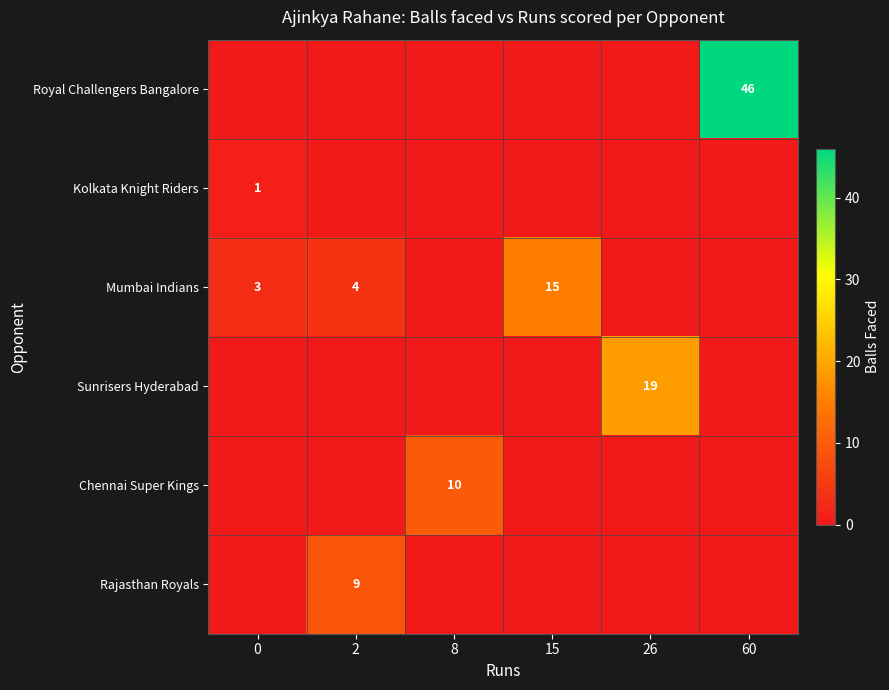

The value of Sunrisers Hyderabad at 26 is 7. True or false?

False